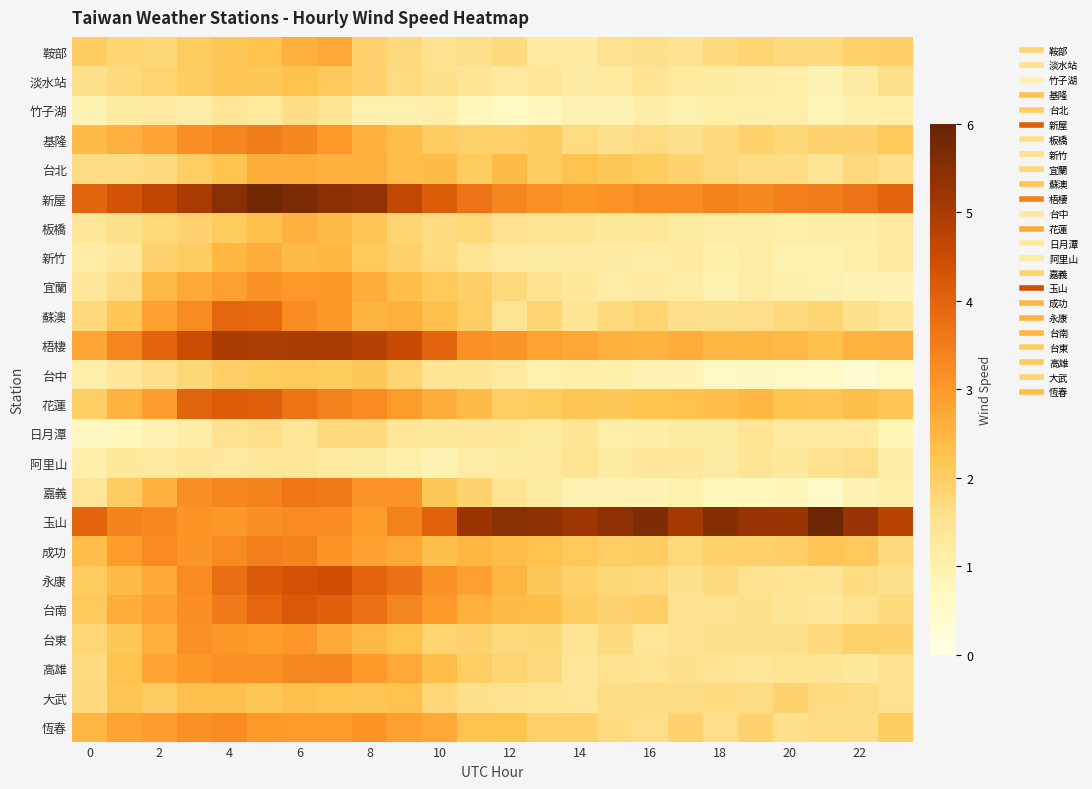

How many series are shown in this chart?

24